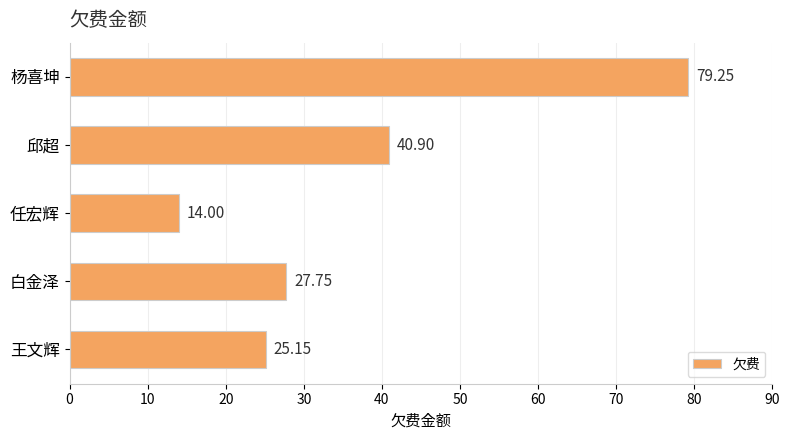

Rank the categories by value from highest to lowest.

杨喜坤, 邱超, 白金泽, 王文辉, 任宏辉